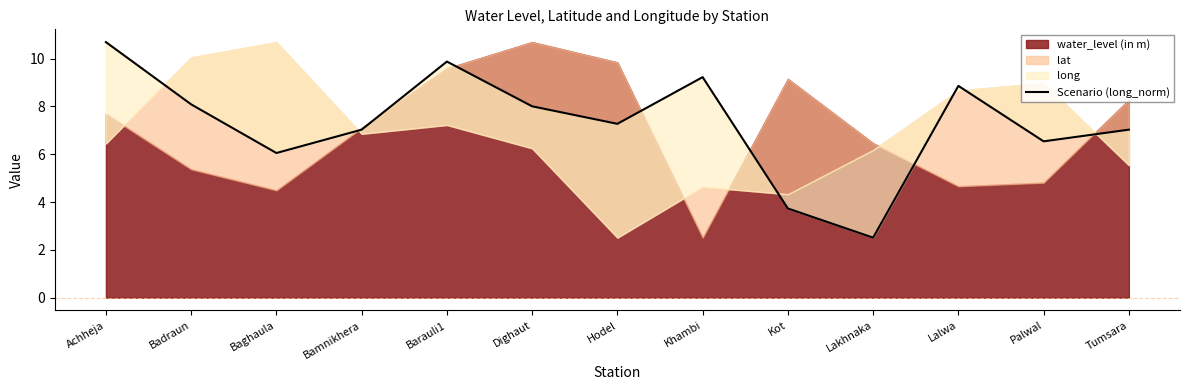

What is the maximum value shown in the chart?

10.7